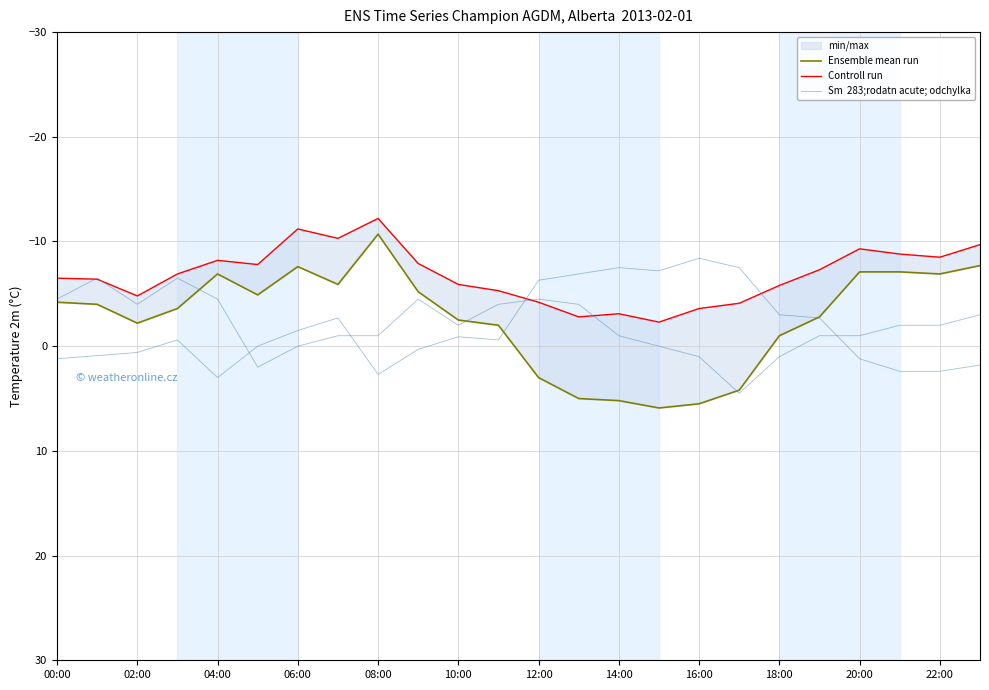

Where is Sm  283;rodatn acute; odchylka nearest to the value -1?

14:00